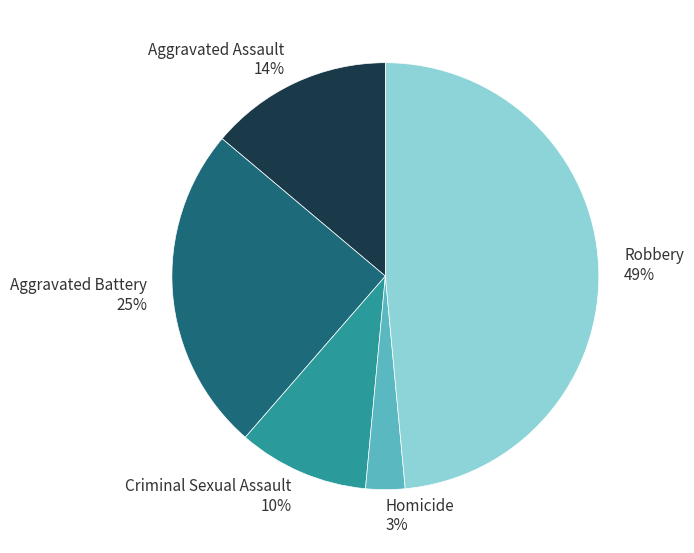

Is it true that Robbery is 54% of the pie?

False